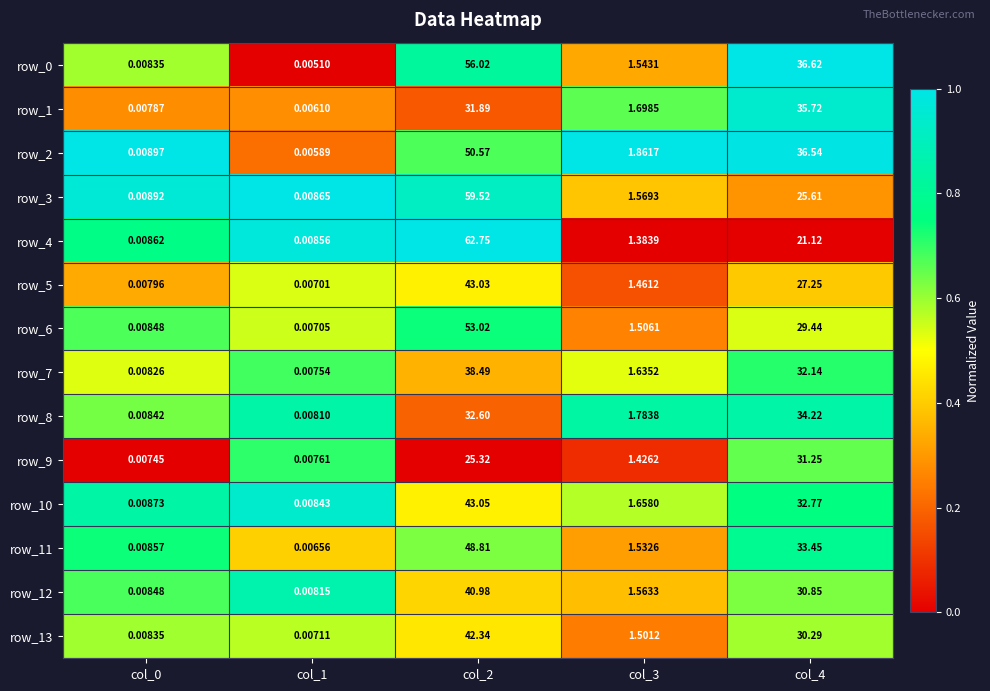

What is the difference between the maximum and minimum values in the row_7 series?

38.5